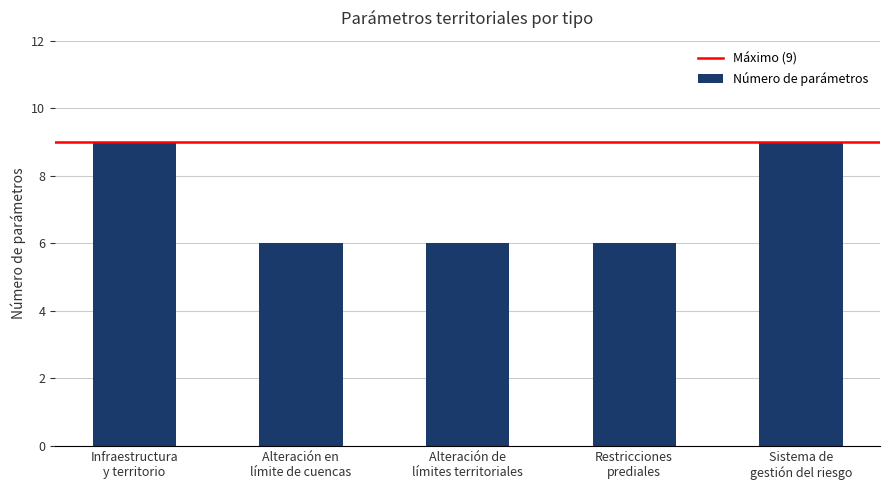

Reading left to right, what are all the values shown in this chart?

9	6	6	6	9